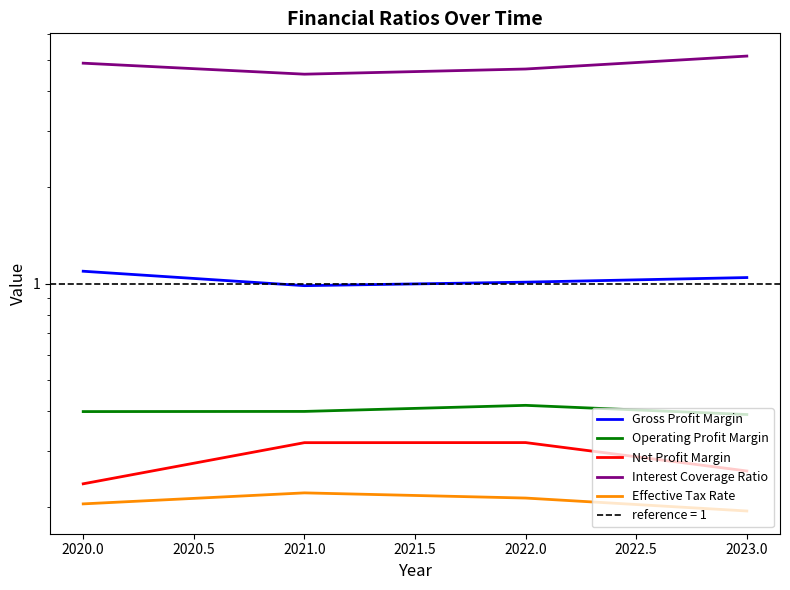

Count the number of categories in the chart.

4